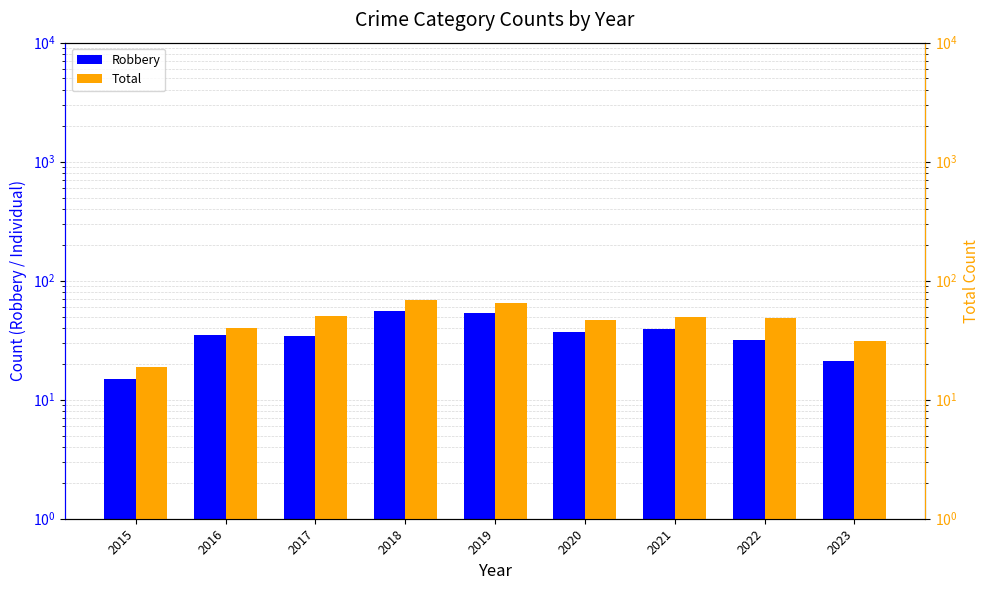

How many bars are there in each group?

2